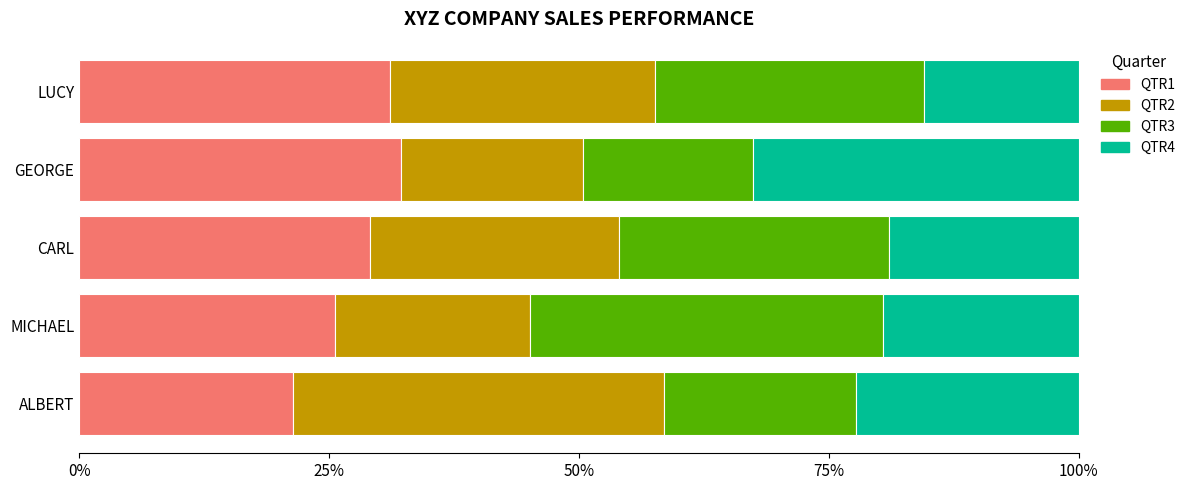

At which label does QTR1 reach its minimum?

ALBERT